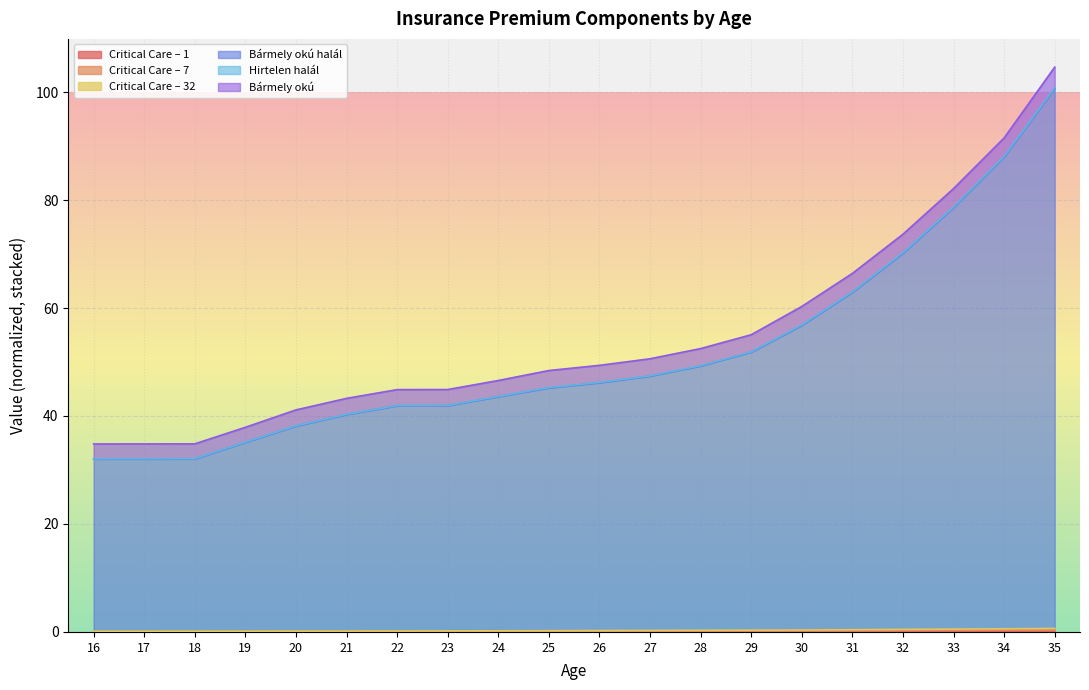

True or false: Critical Care – 7 has a value of 0.4 at 31.

True